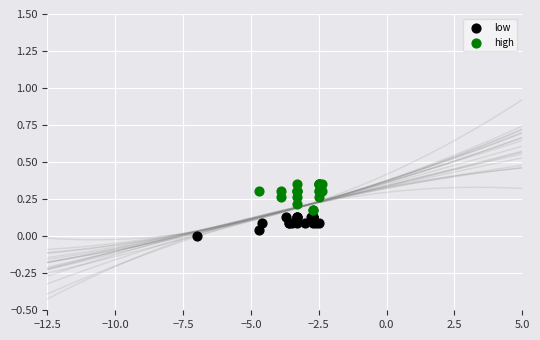

Which series reaches the minimum Y coordinate?

low